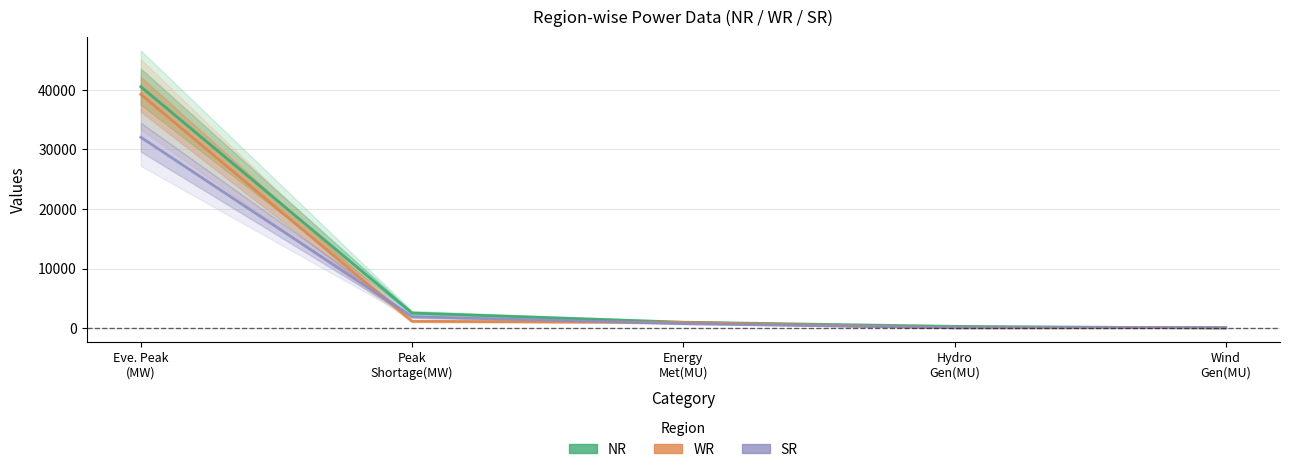

Rank the series by their average value, from highest to lowest.

NR, WR, SR